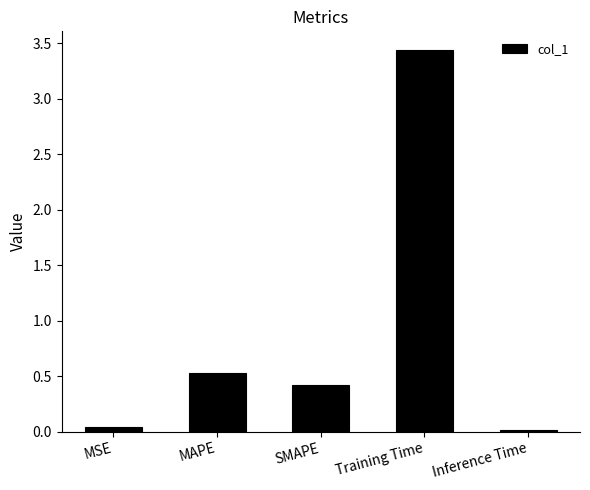

At which category does the chart reach its peak across all series?

Training Time